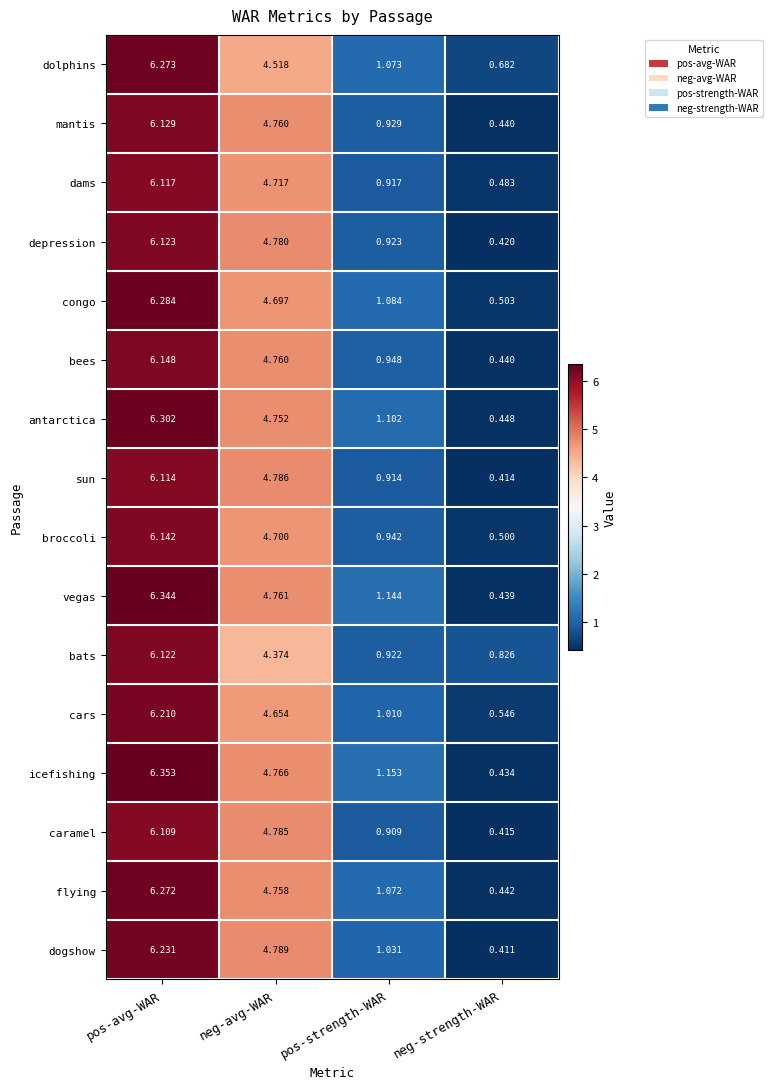

Where is vegas nearest to the value 3?

neg-avg-WAR